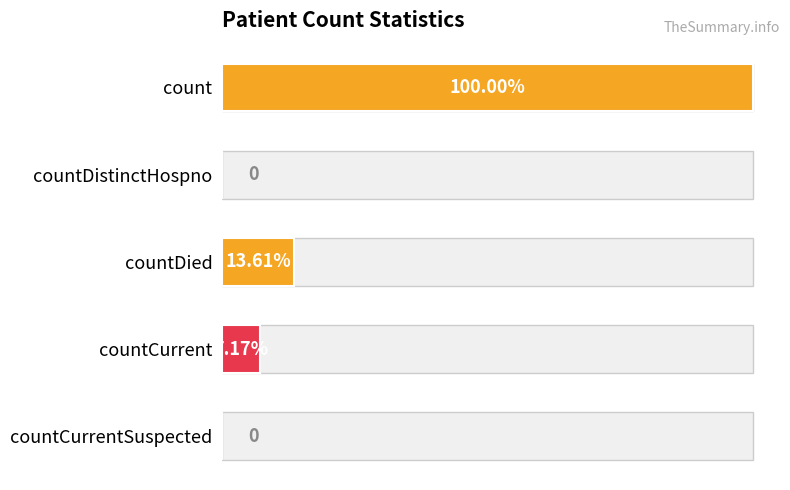

True or false: the data shows 1878 at countDied.

False